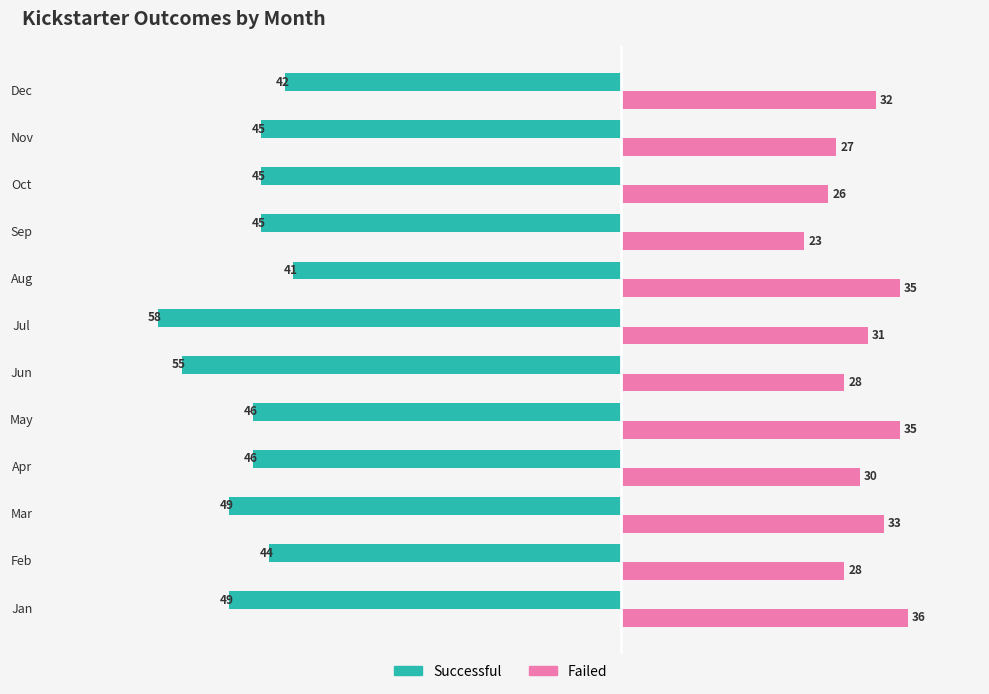

At which category is the sum across all series the highest?

Aug